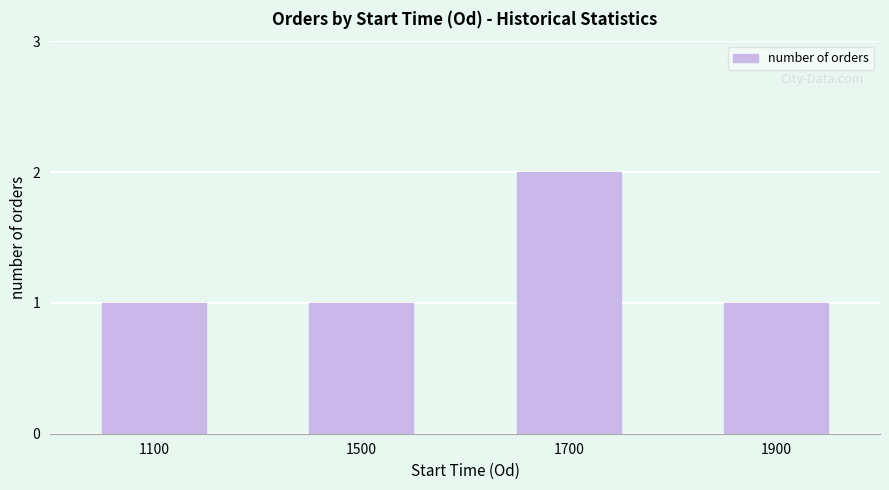

How many bars are there in total?

4